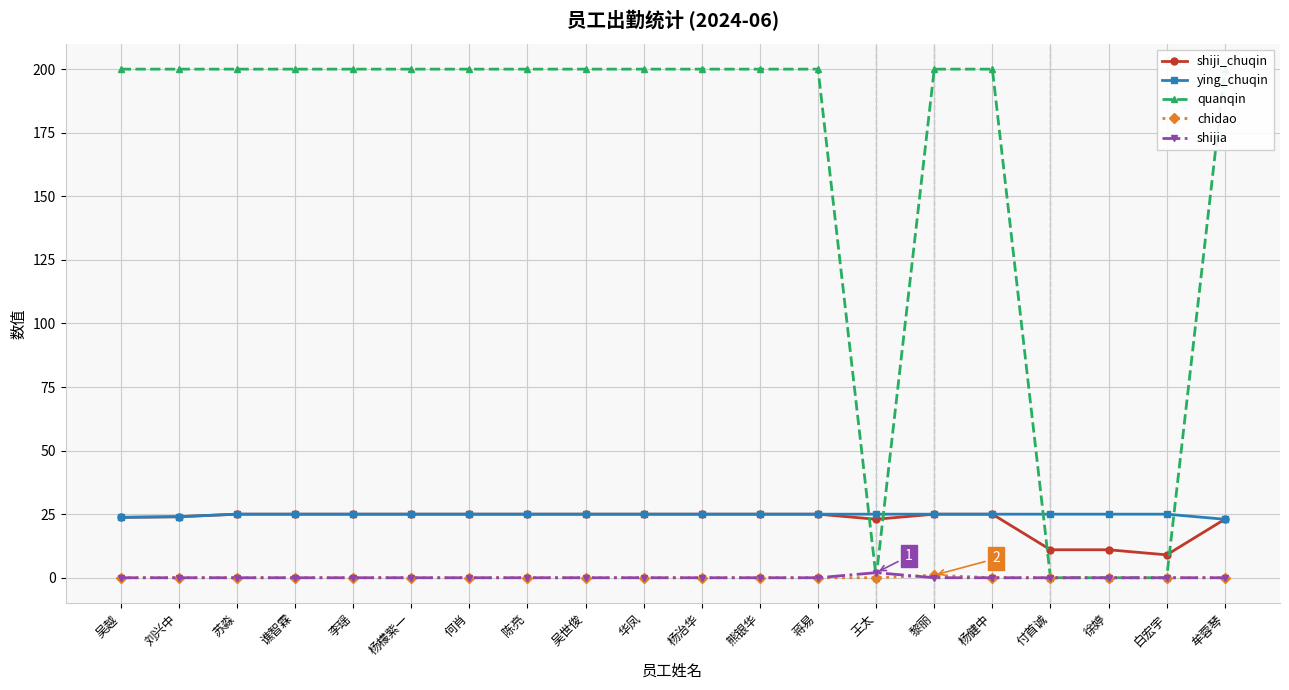

Which label corresponds to the largest value in the chart?

吴越